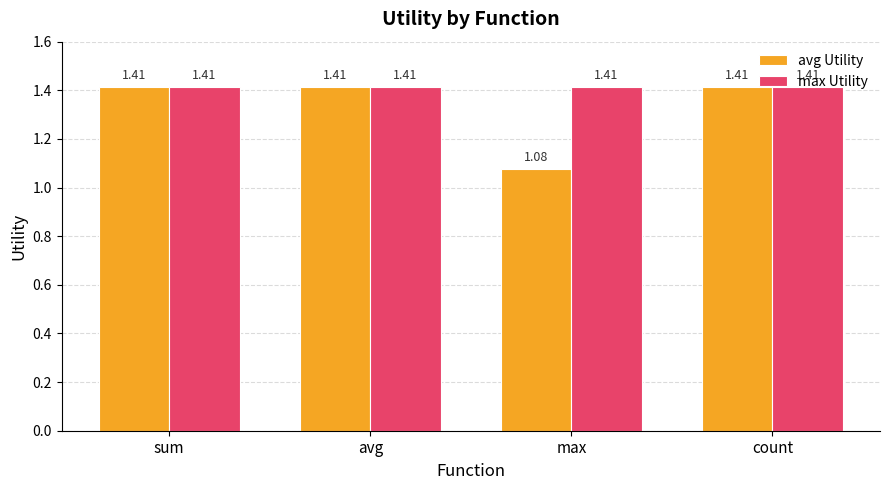

Which label corresponds to the smallest value in the chart?

max